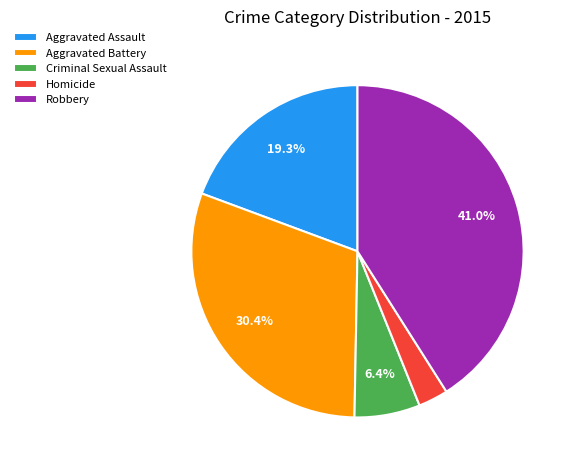

Which category has the smallest portion of the pie?

Homicide